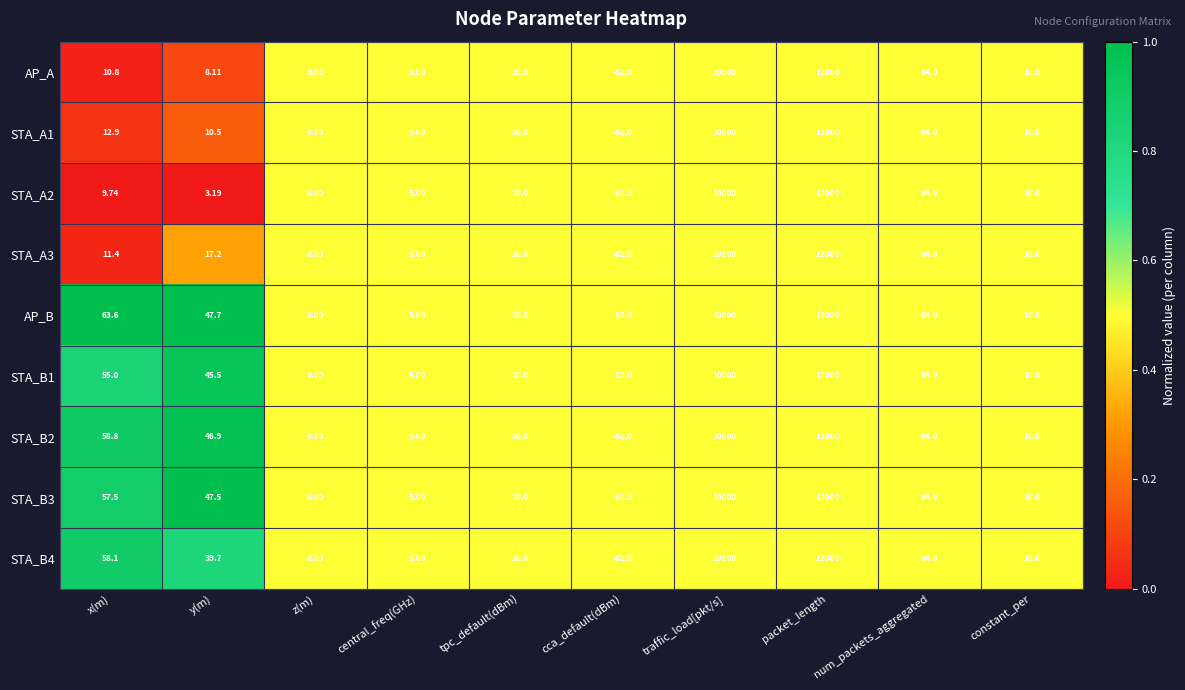

At which label does STA_A1 reach its peak?

packet_length